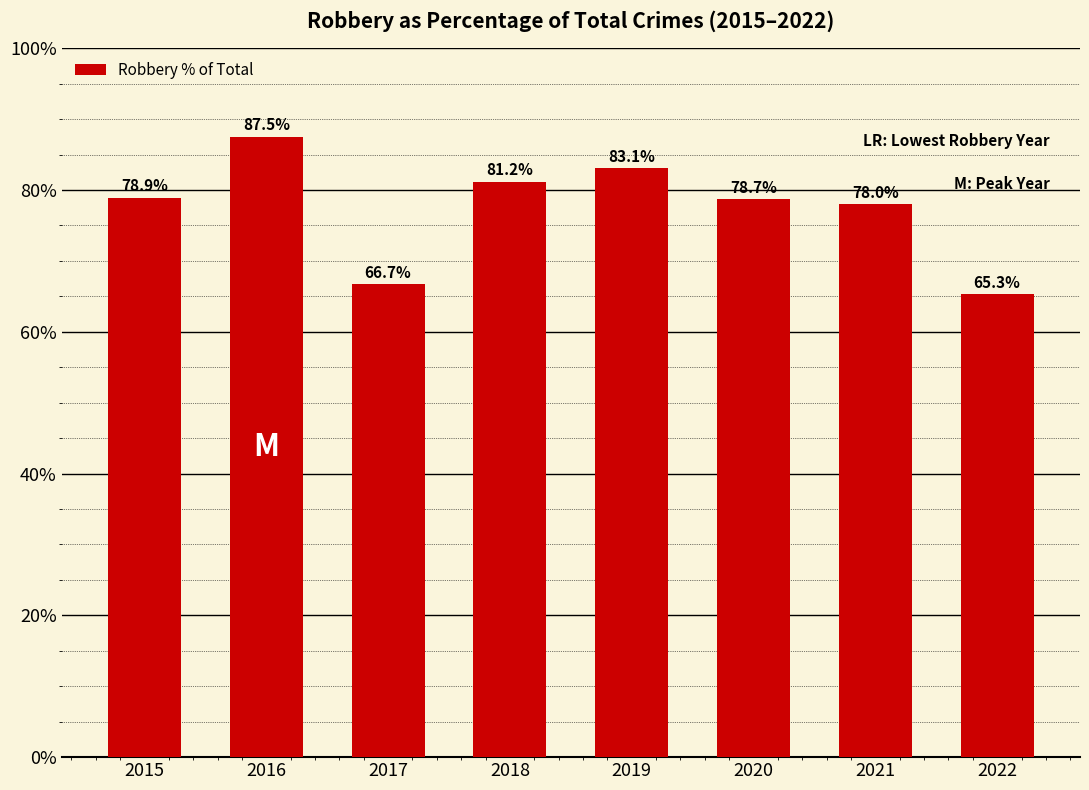

What is the sum of all values?

619.4